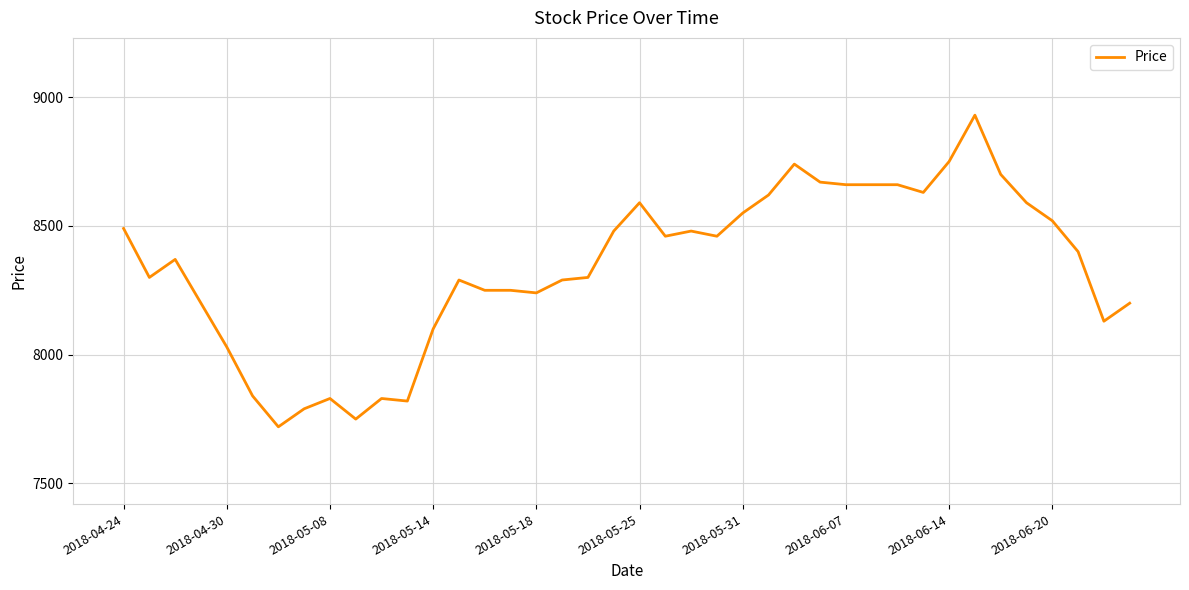

What is the difference between the maximum and second lowest values?

1180